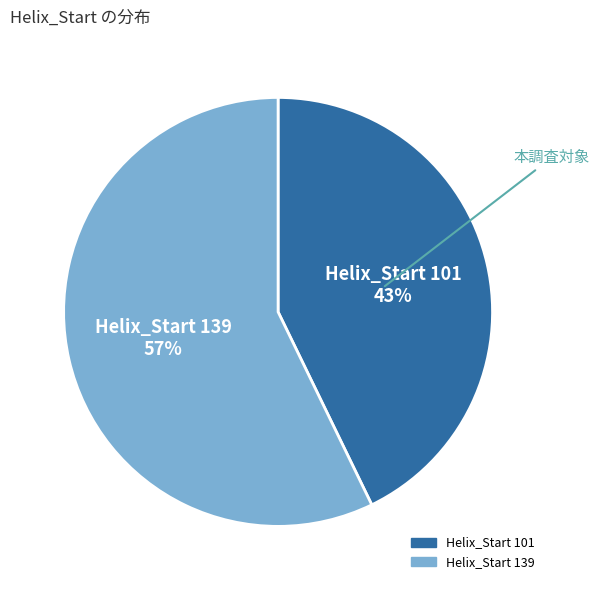

To the nearest percent, what is the average slice percentage?

50%